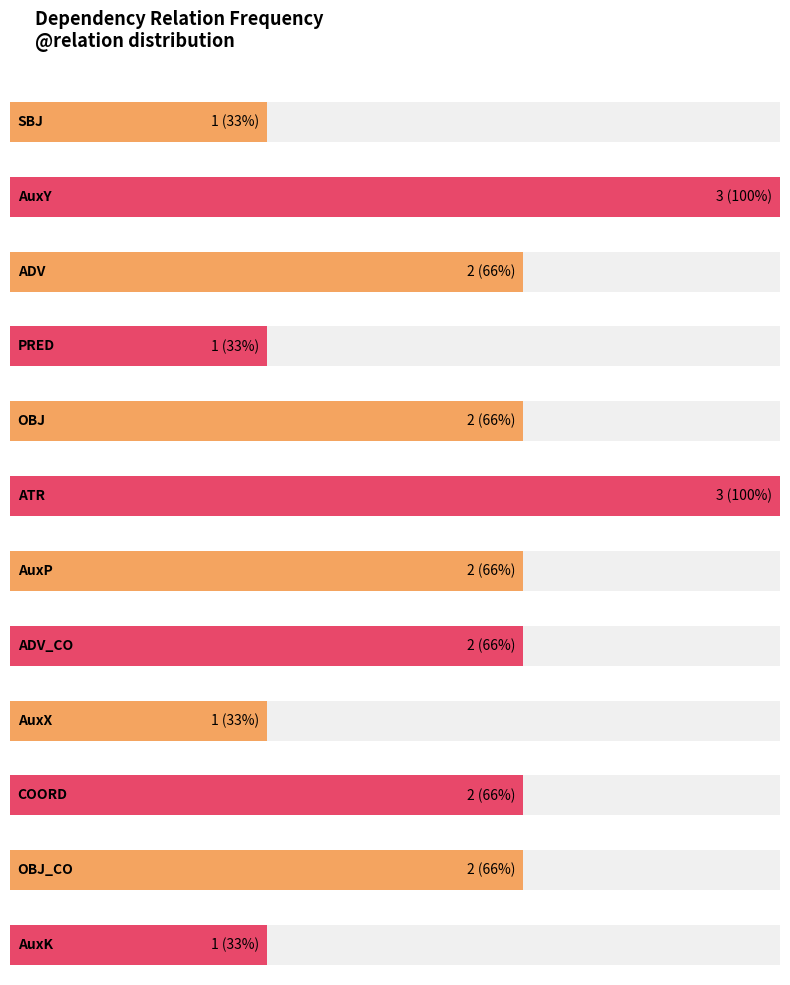

Between AuxX and OBJ, which is larger?

OBJ